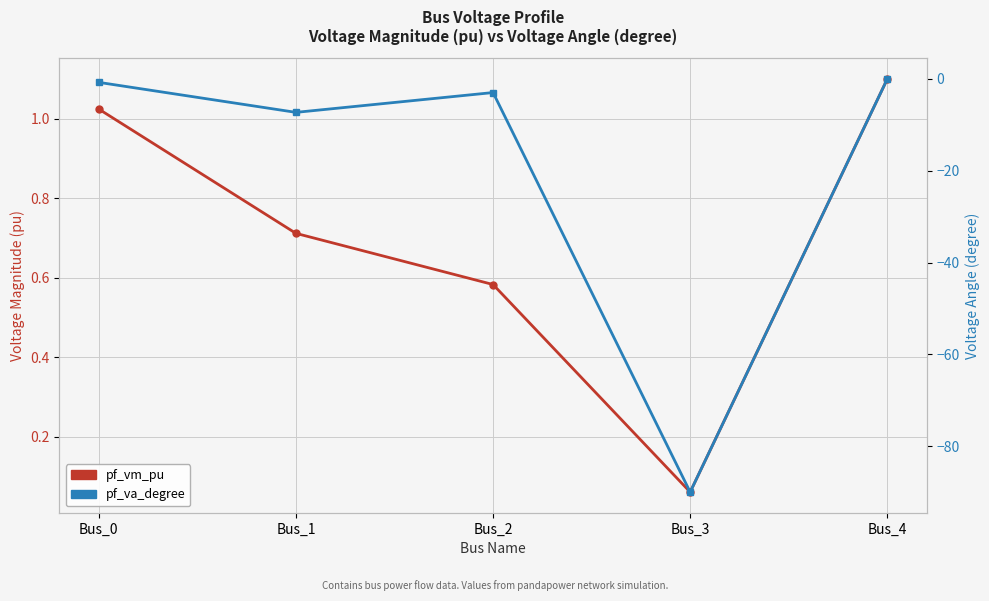

Where is pf_vm_pu nearest to the value 0?

Bus_3